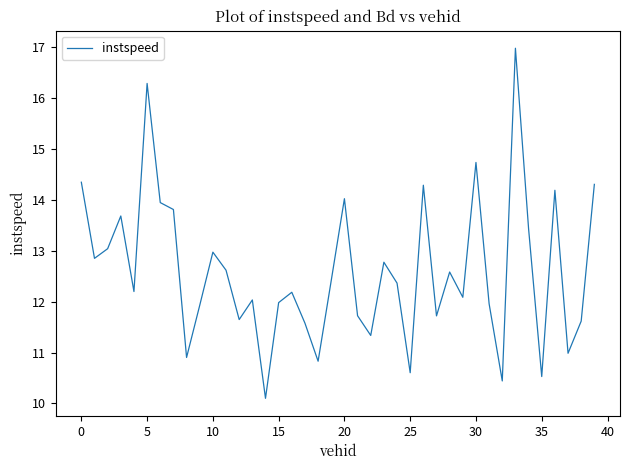

What is the smallest value displayed?

10.1